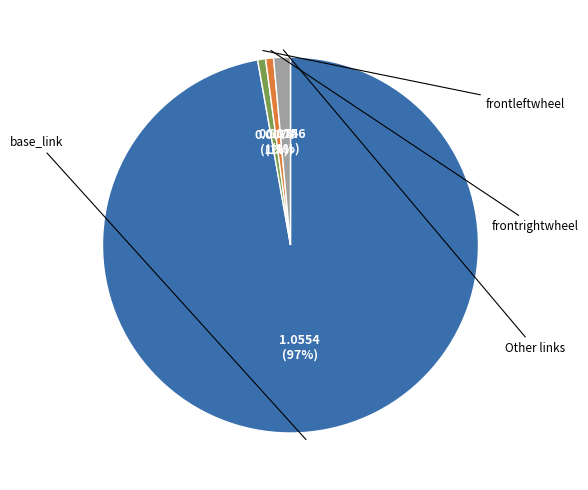

To the nearest percent, what is the average slice percentage?

25%